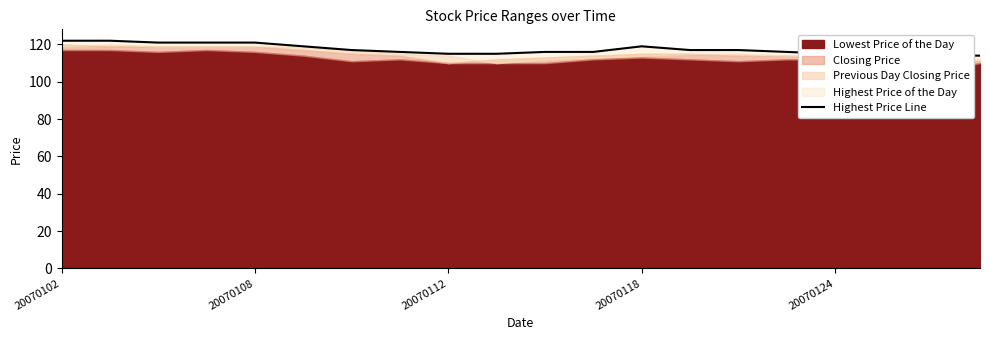

Does the chart have visible grid lines?

No